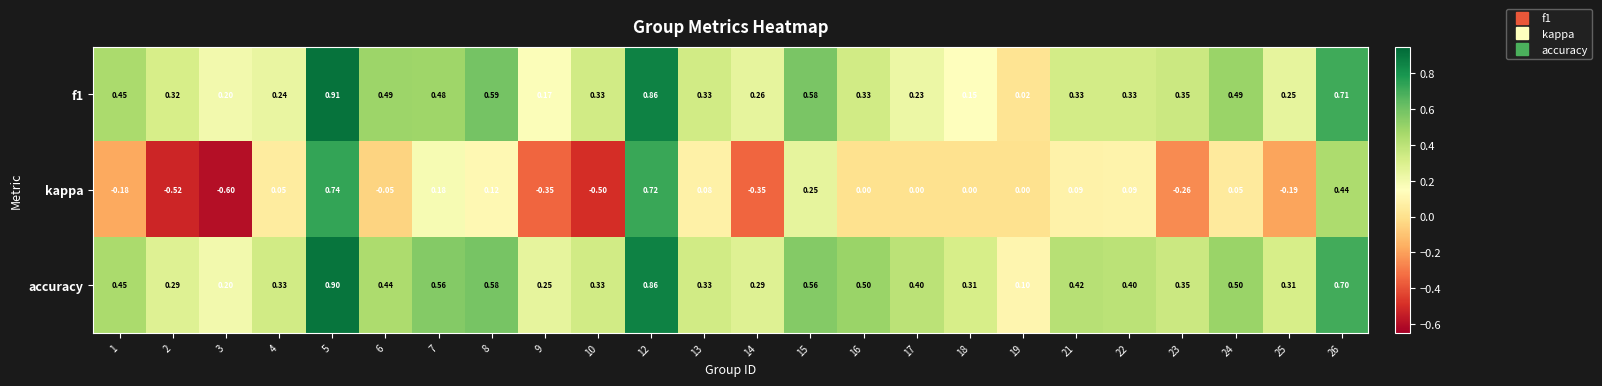

At which category does the chart reach its minimum across all series?

3